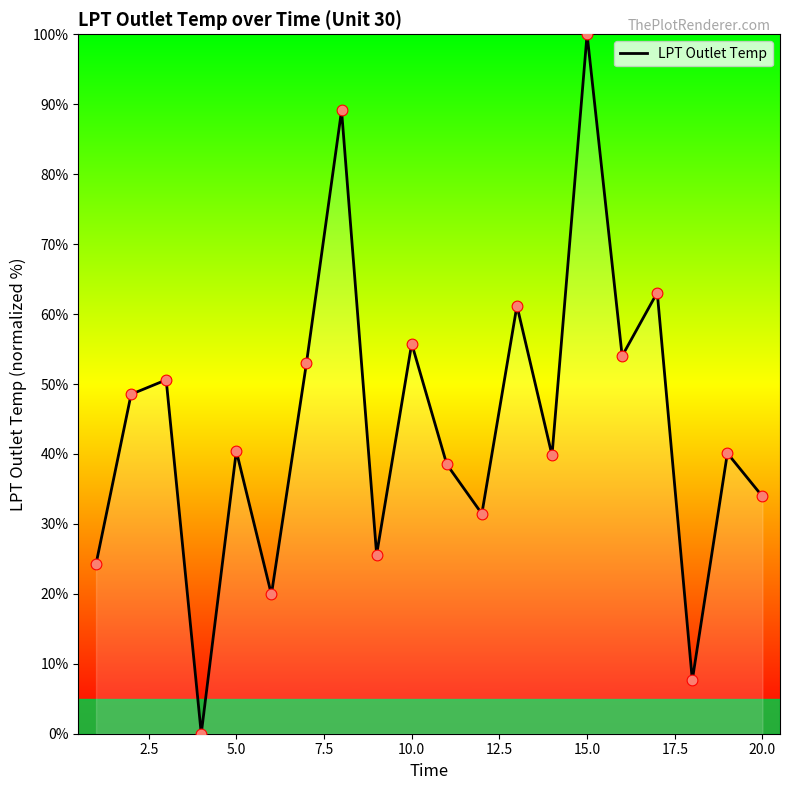

What is the difference between the maximum and minimum values?

100.0